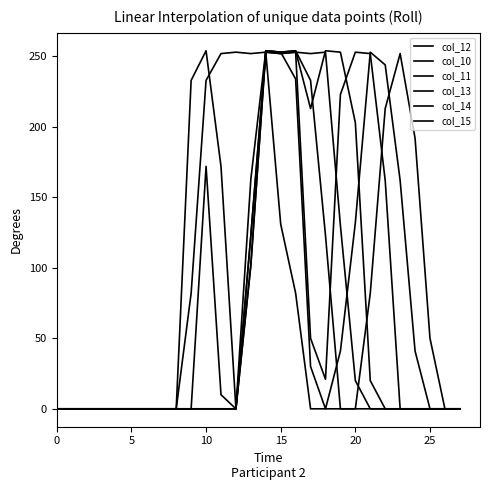

Where do col_12 and col_15 first cross each other?

18 and 19